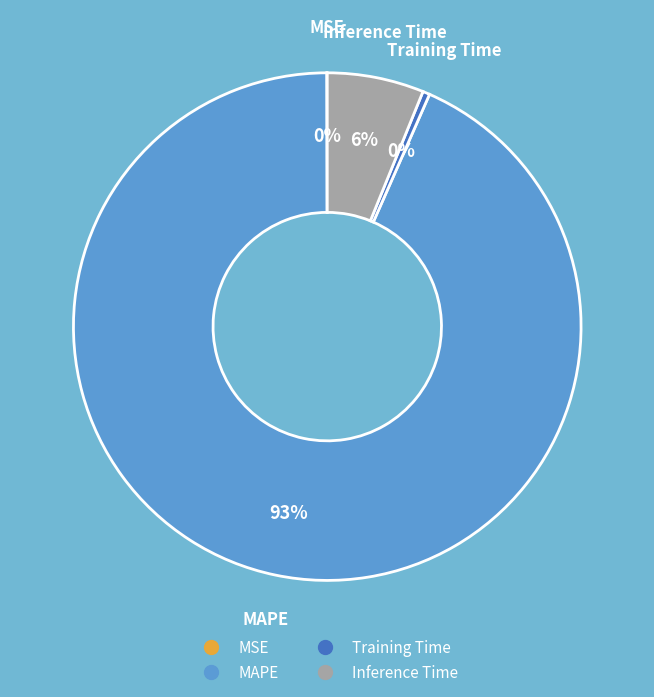

Is it true that Training Time is 0% of the pie?

True